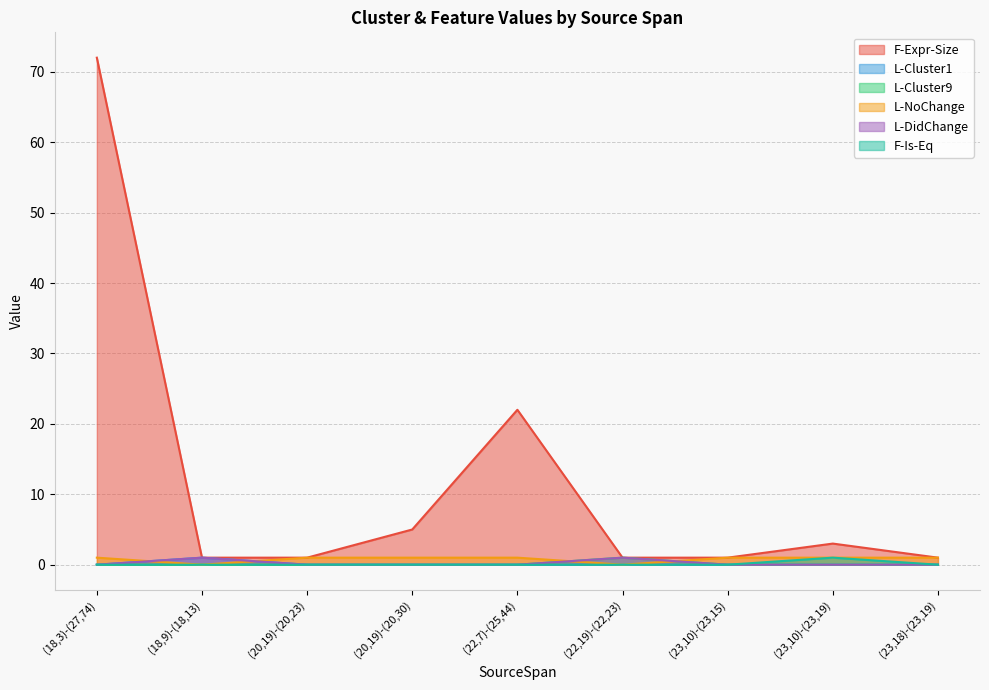

At how many categories does at least one series exceed 4?

3